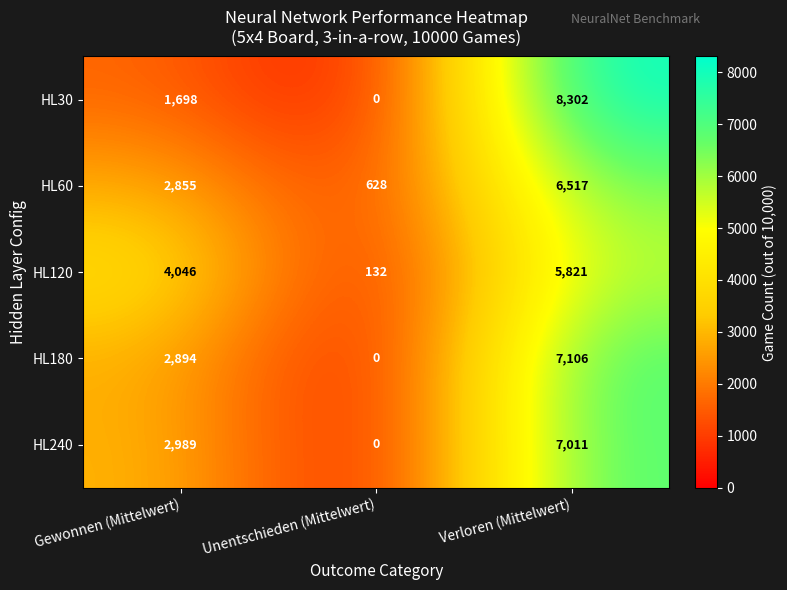

Count the HL60 values in the range 628 to 6517.

3